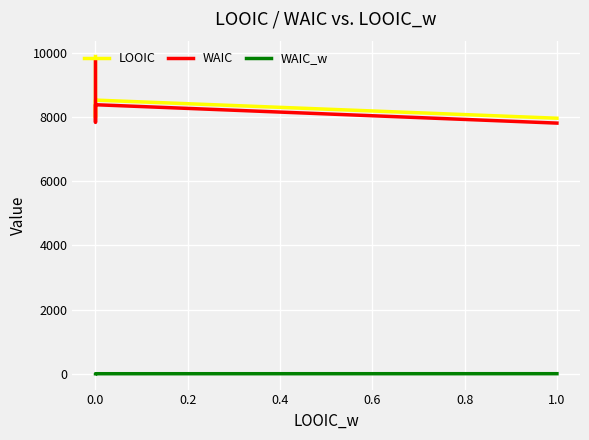

Which series has the largest total across all categories?

LOOIC